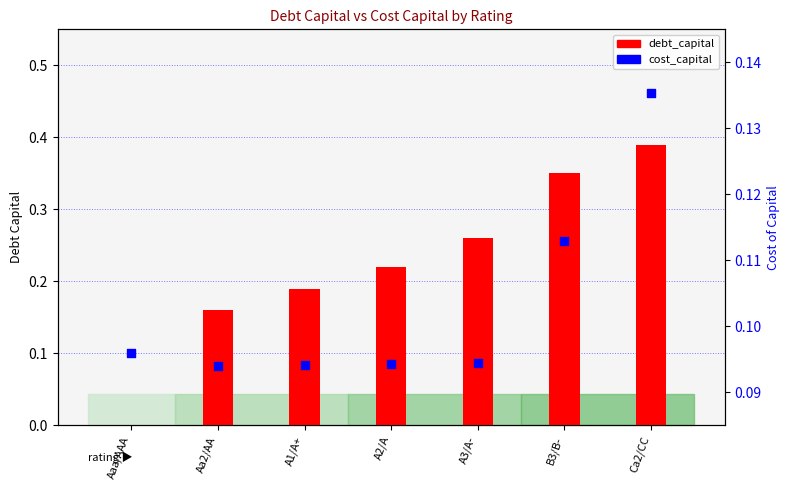

What is the total value across all series at B3/B-?

0.5